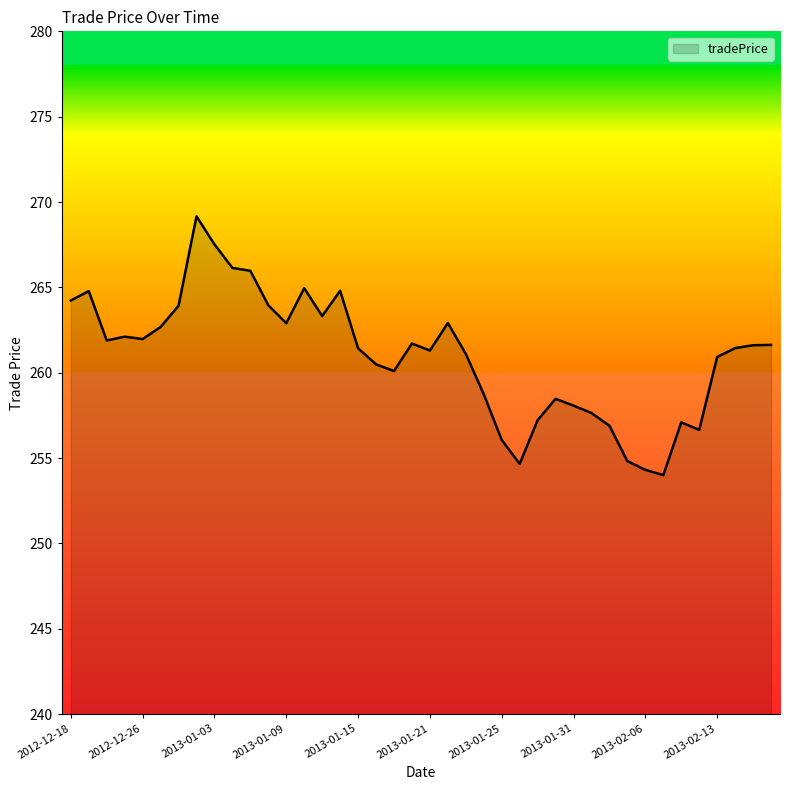

What is the minimum value shown in the chart?

254.0